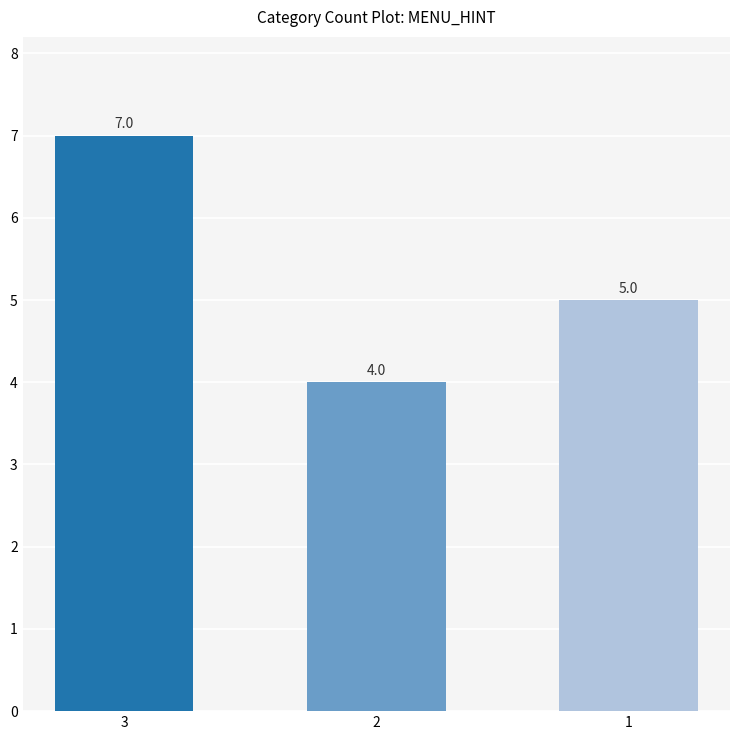

Reading right to left, extract all data points from this chart.

1=5	2=4	3=7